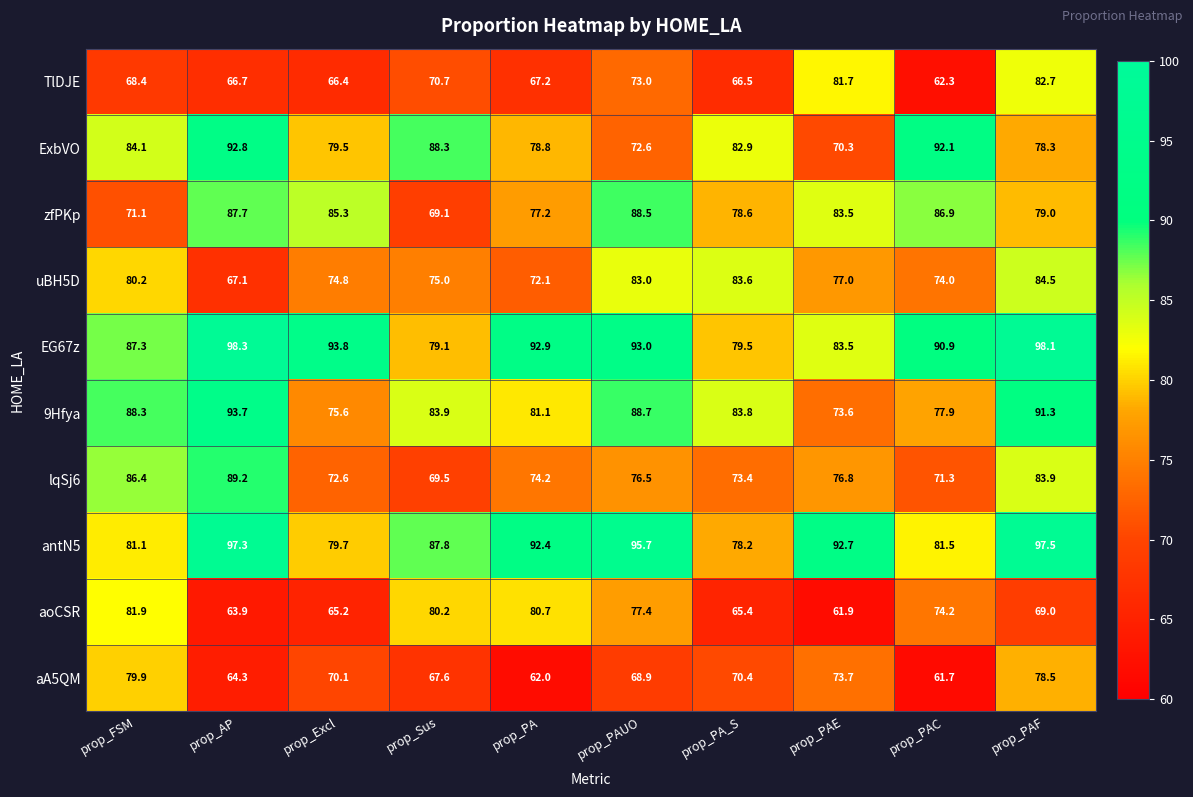

At which category is the sum across all series the highest?

prop_PAF